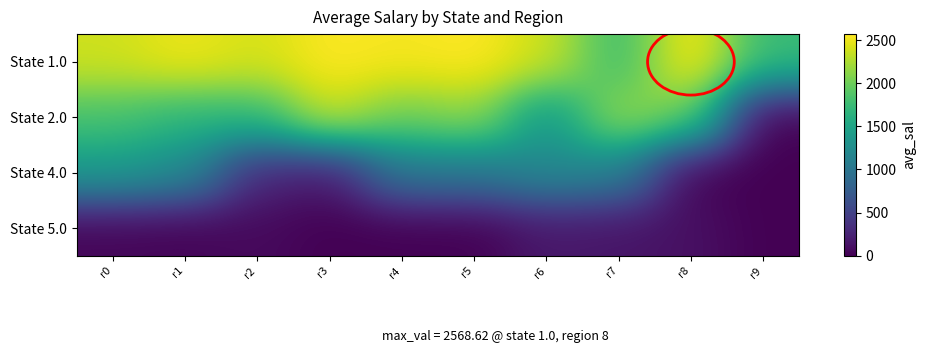

Reading right to left, transcribe all the data shown in this chart.

State 1.0: r9=1744.8	r8=2568.6	r7=1743.9	r6=2382.0	r5=2566.6	r4=2532.0	r3=2559.1	r2=2405.0	r1=2504.1	r0=2379.2
State 2.0: r9=0.0	r8=1986.9	r7=2190.1	r6=1329.3	r5=2145.7	r4=1994.9	r3=2362.2	r2=1704.7	r1=1677.8	r0=1821.2
State 4.0: r9=0.0	r8=0.0	r7=1113.9	r6=1209.8	r5=1008.7	r4=1018.0	r3=176.7	r2=287.7	r1=1224.8	r0=1377.5
State 5.0: r9=0.0	r8=111.6	r7=137.5	r6=162.2	r5=0.0	r4=0.0	r3=0.0	r2=64.3	r1=20.1	r0=31.5